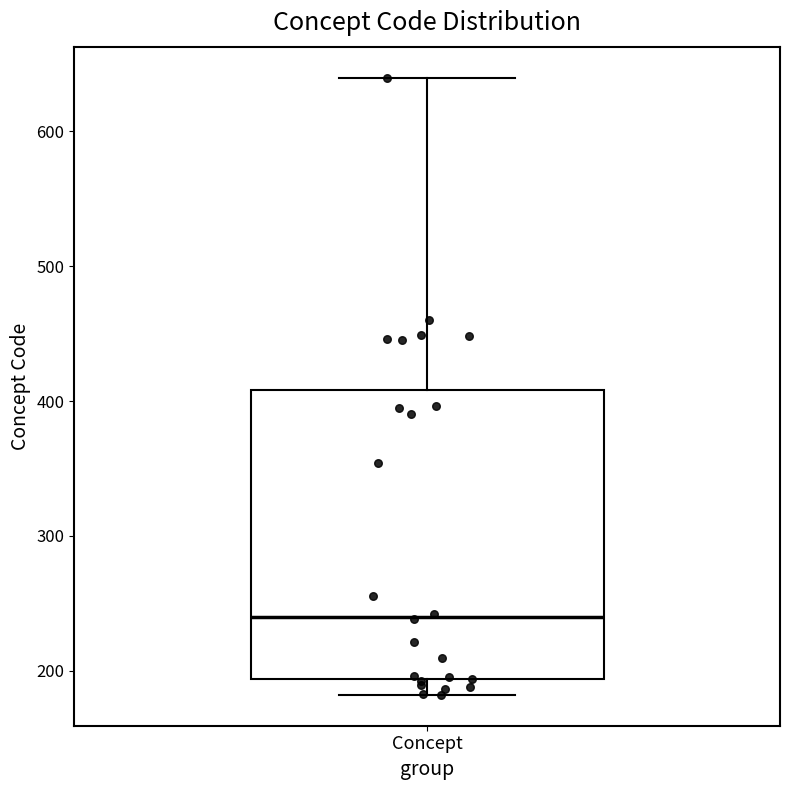

Where does the upper whisker of the box for Concept end on the y-axis? The values are not printed on the chart, so give them approximately, as read against the axis.

640